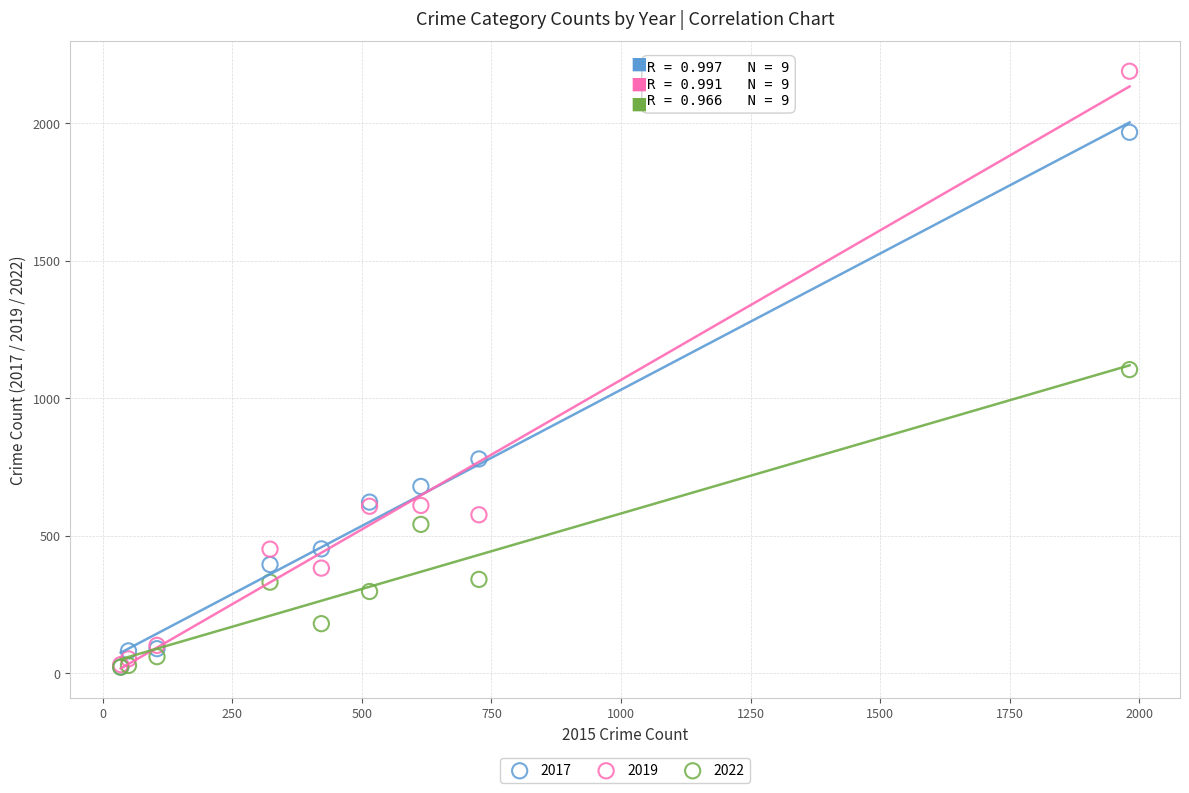

In the 2017 series, what Y value is closest to 995?

780